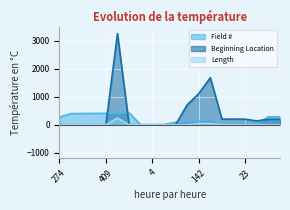

What are all the series names shown in the legend?

Field #, Beginning Location, Length